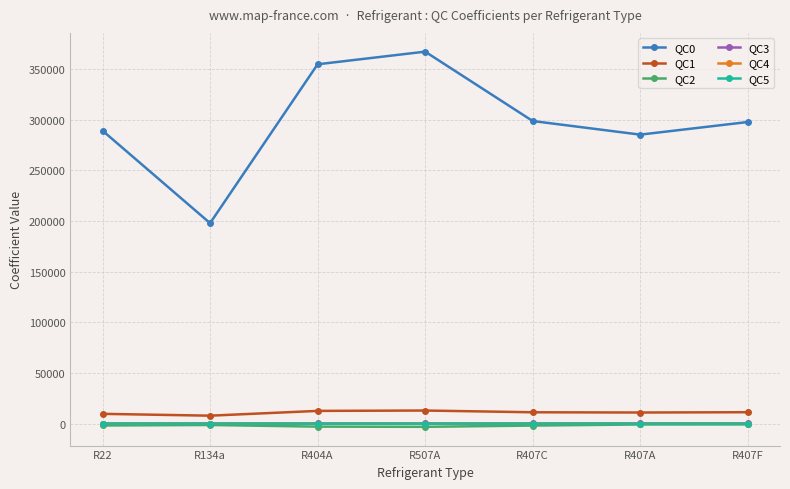

Which series has the largest total across all categories?

QC0